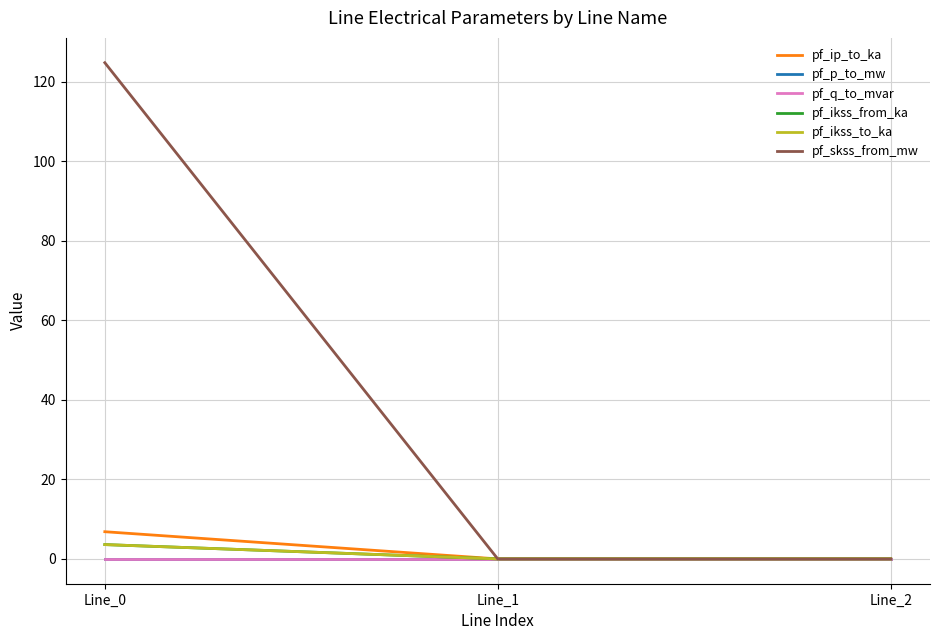

Is this an area chart (filled region under the line)?

No